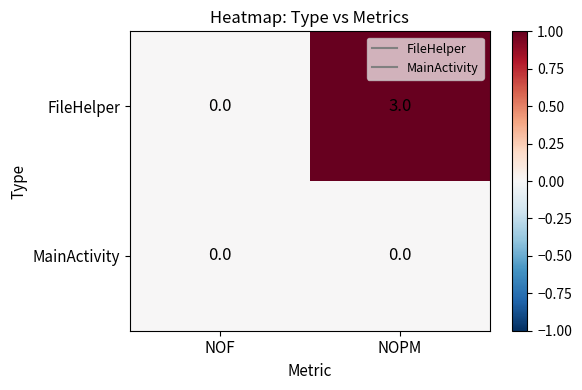

Reading right to left, transcribe all the data shown in this chart.

FileHelper: NOPM=3	NOF=0
MainActivity: NOPM=0	NOF=0